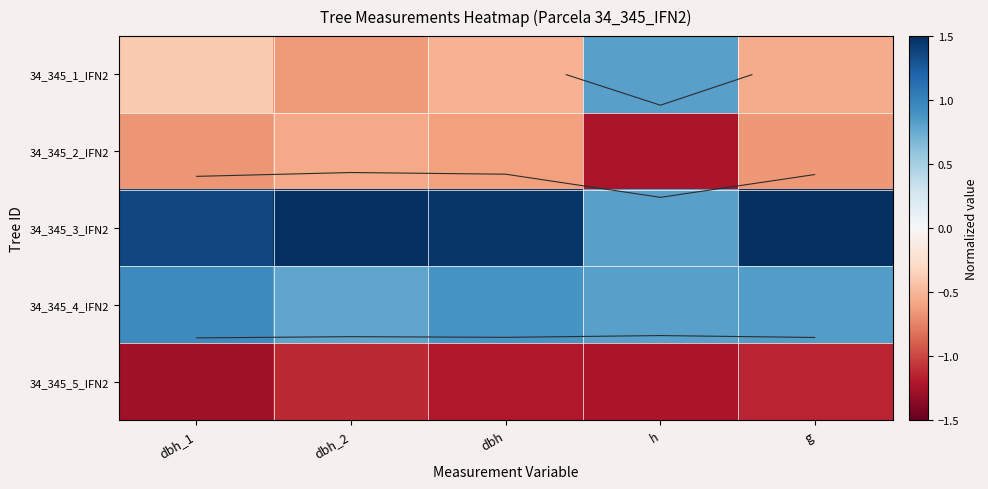

What is the difference between the maximum and second lowest values in the 34_345_4_IFN2 series?

0.1